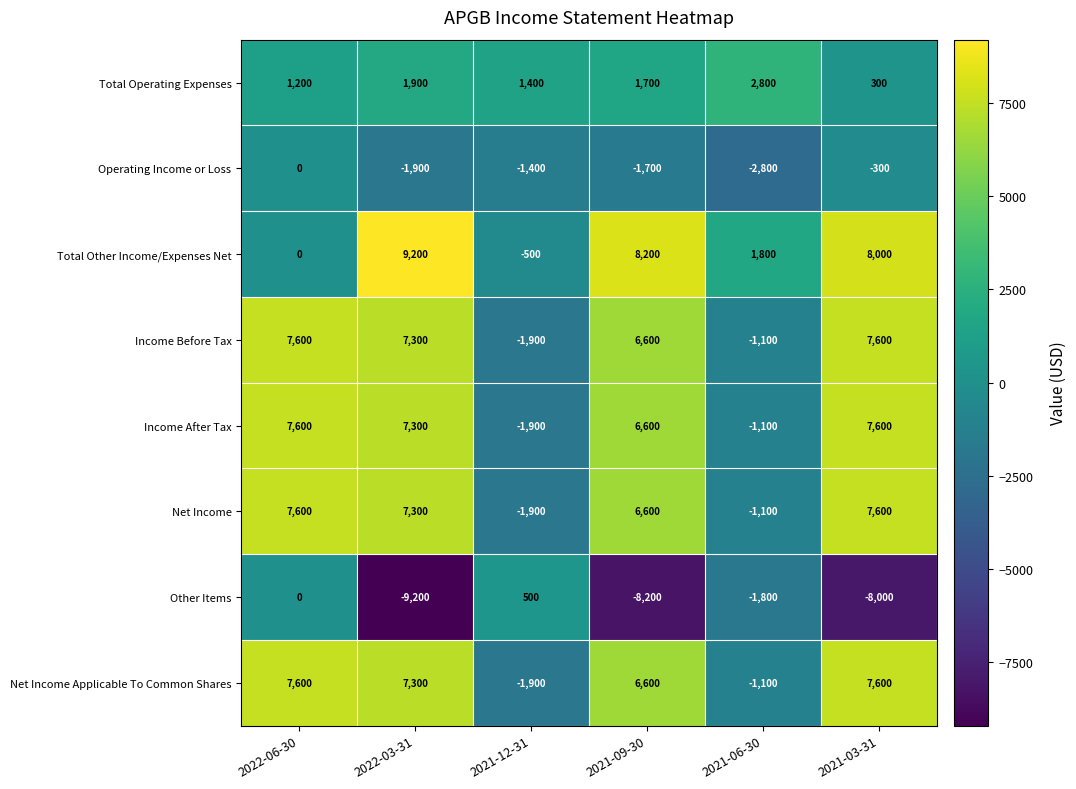

What is the spread (max minus min) of values at 2021-09-30?

16400